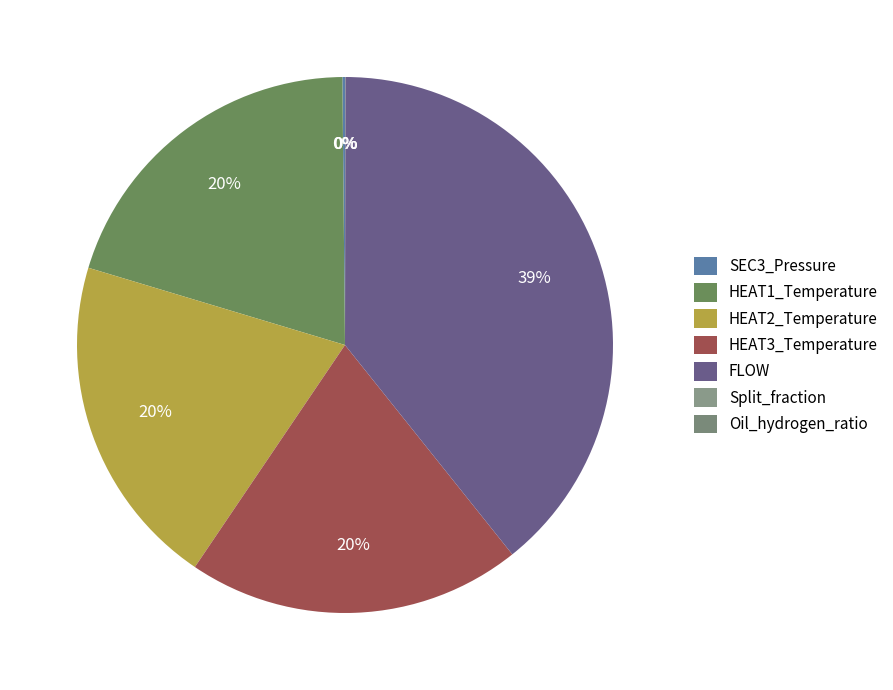

Do HEAT2_Temperature and HEAT3_Temperature together represent more than half of the pie?

No